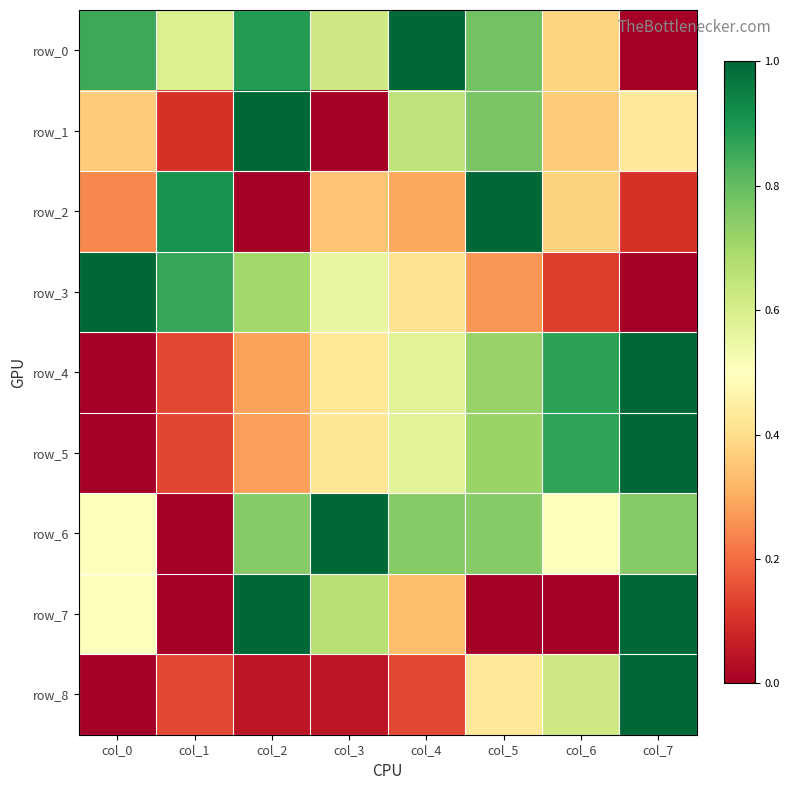

Read the row_4 value at col_6.

0.9